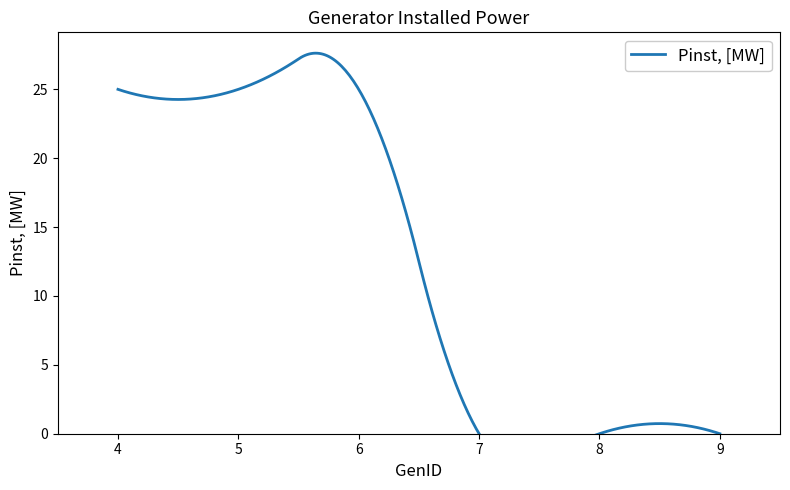

Does the chart display data point markers on the line(s)?

No